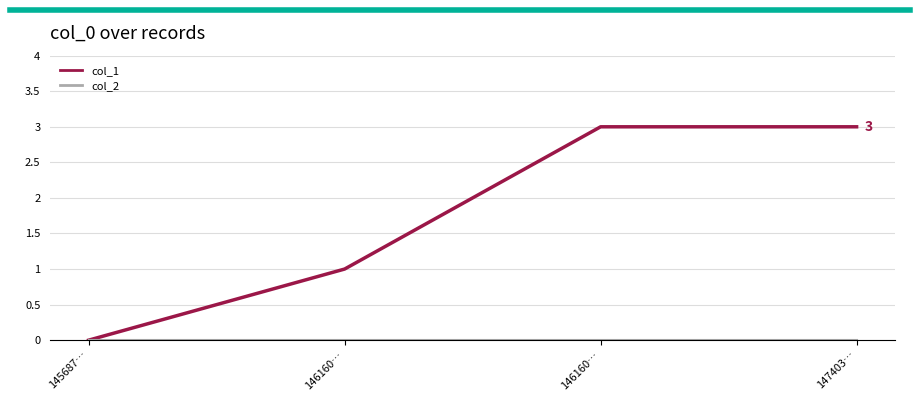

Between 146160… and 147403…, which series saw the biggest shift?

col_1